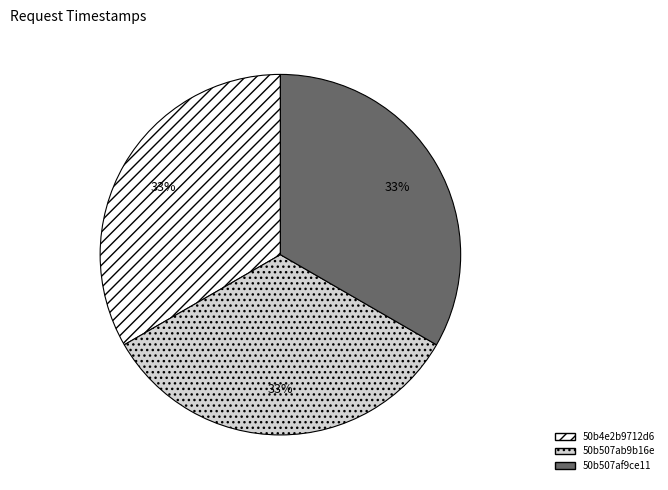

To the nearest percent, what is the average slice percentage?

33%